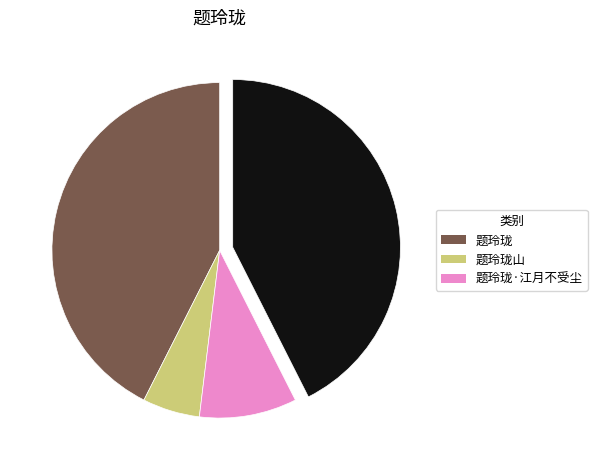

Is there a majority slice in this chart?

No